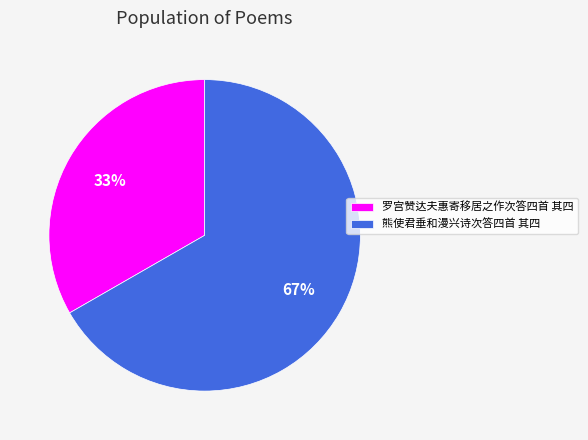

To the nearest percent, what is the average slice percentage?

50%